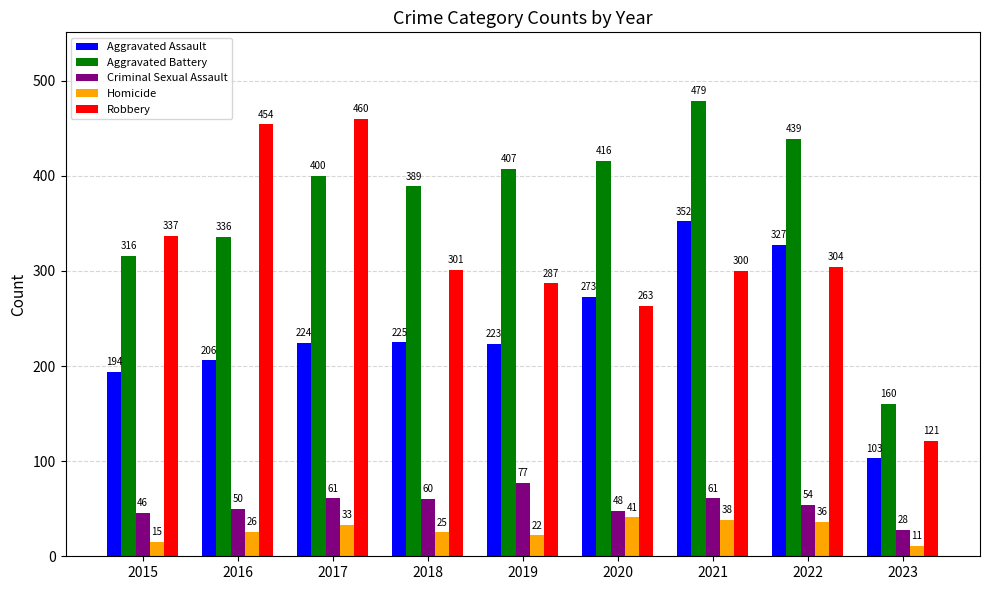

Reading left to right, extract all data points from this chart.

Aggravated Assault: 194	206	224	225	223	273	352	327	103
Aggravated Battery: 316	336	400	389	407	416	479	439	160
Criminal Sexual Assault: 46	50	61	60	77	48	61	54	28
Homicide: 15	26	33	25	22	41	38	36	11
Robbery: 337	454	460	301	287	263	300	304	121